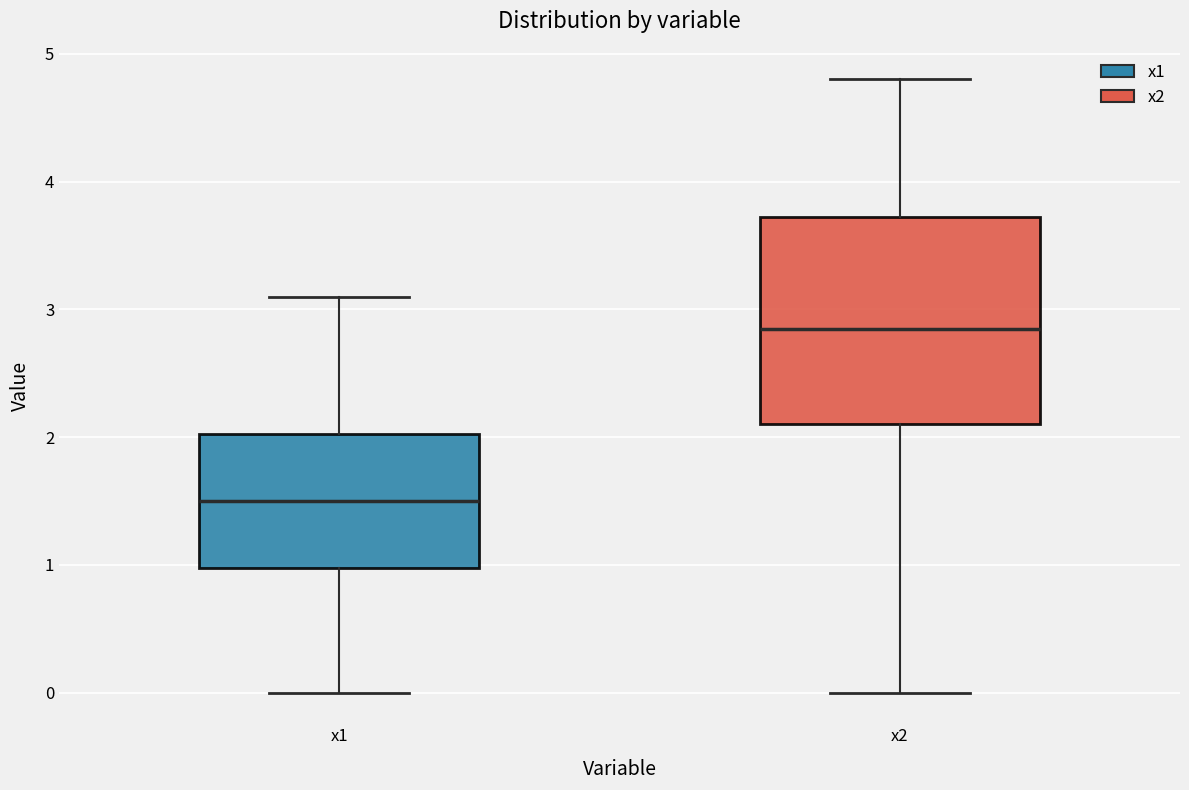

Reading left to right, read every box against the y-axis: the position of its median line, the range the box covers, and the ends of its whiskers. The values are not printed on the chart, so give them approximately, as read against the axis.

x1: median 1.5, box 1.0 to 2.0, whiskers 0.0 to 3.1
x2: median 2.9, box 2.1 to 3.7, whiskers 0.0 to 4.8